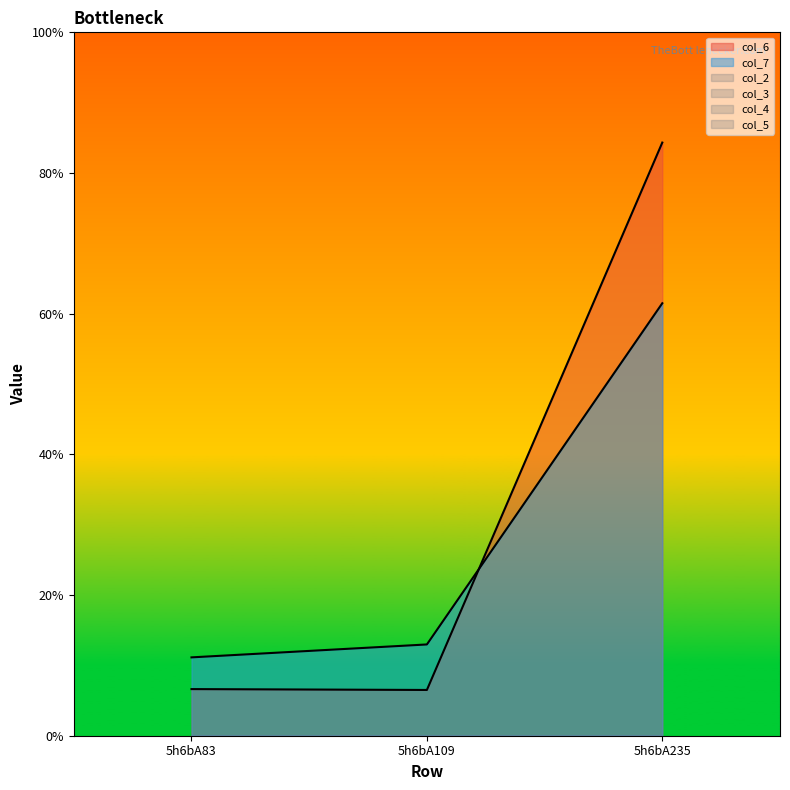

What is the difference between the maximum and minimum values in the col_7 series?

50.3